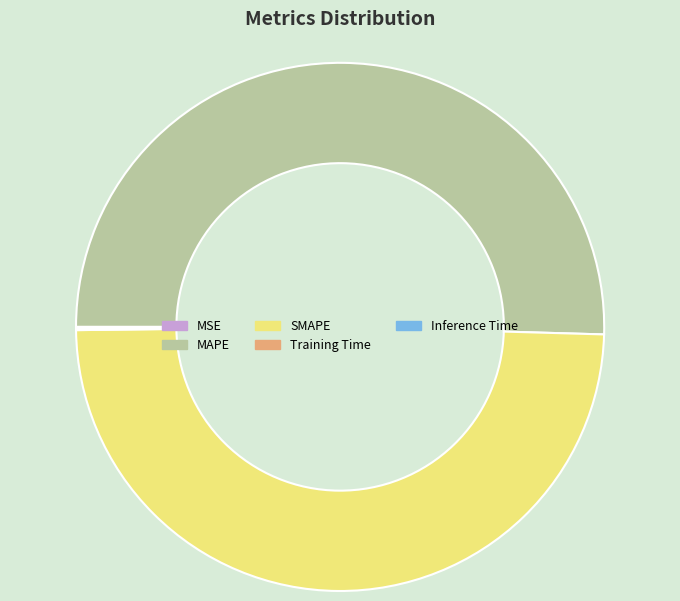

Which category has the biggest portion of the pie?

MAPE